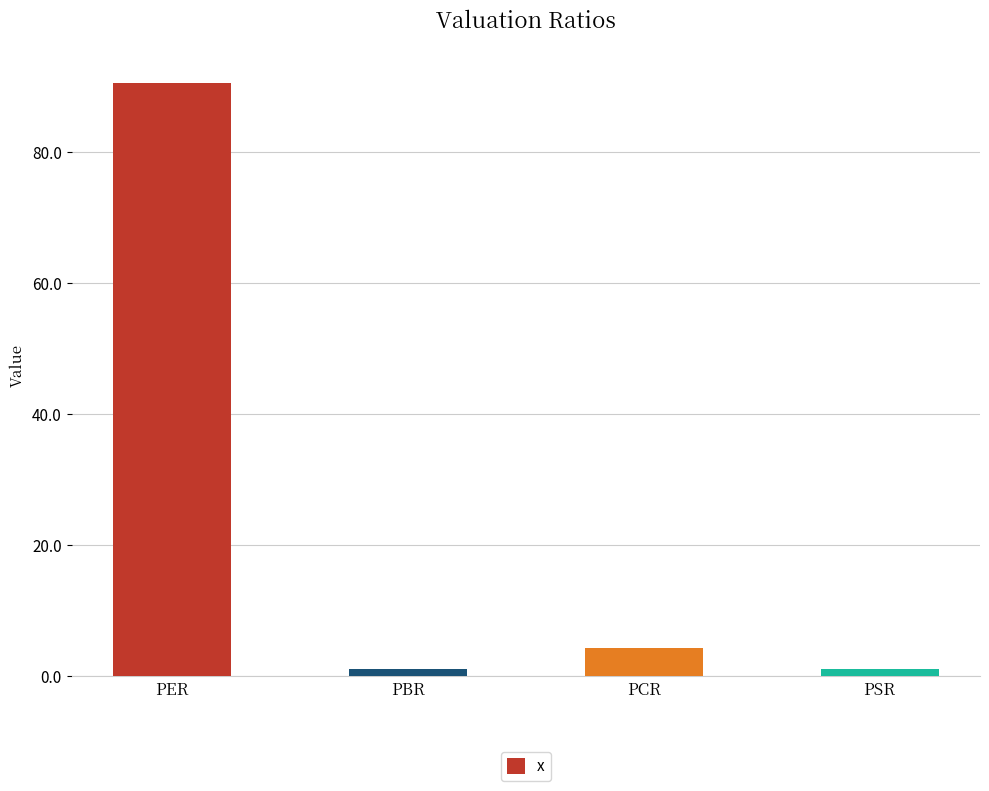

What is the difference between the maximum and minimum values?

89.5